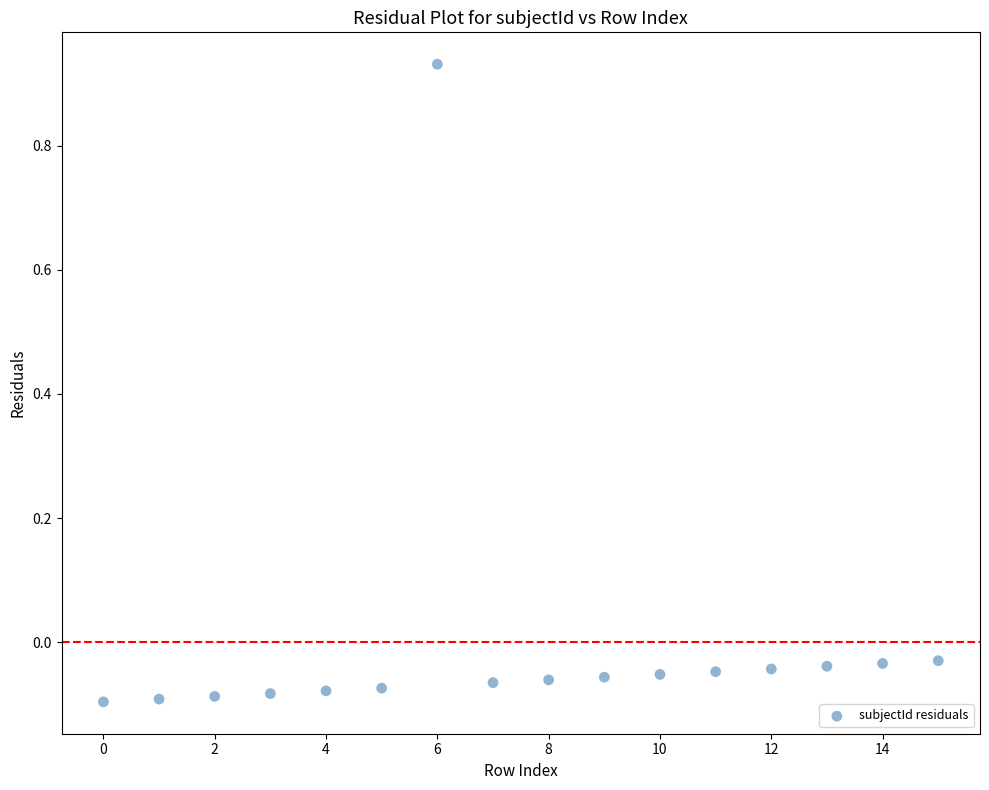

What is the range of Y values (max minus min)?

1.0